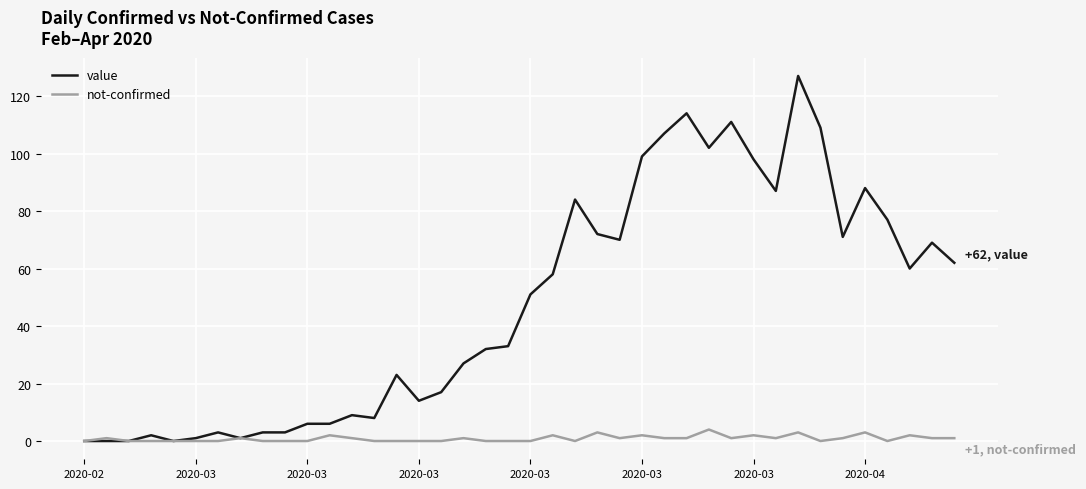

Reading left to right, extract all data points from this chart.

value: 0	0	0	2	0	1	3	1	3	3	6	6	9	8	23	14	17	27	32	33	51	58	84	72	70	99	107	114	102	111	98	87	127	109	71	88	77	60	69	62
not-confirmed: 0	1	0	0	0	0	0	1	0	0	0	2	1	0	0	0	0	1	0	0	0	2	0	3	1	2	1	1	4	1	2	1	3	0	1	3	0	2	1	1